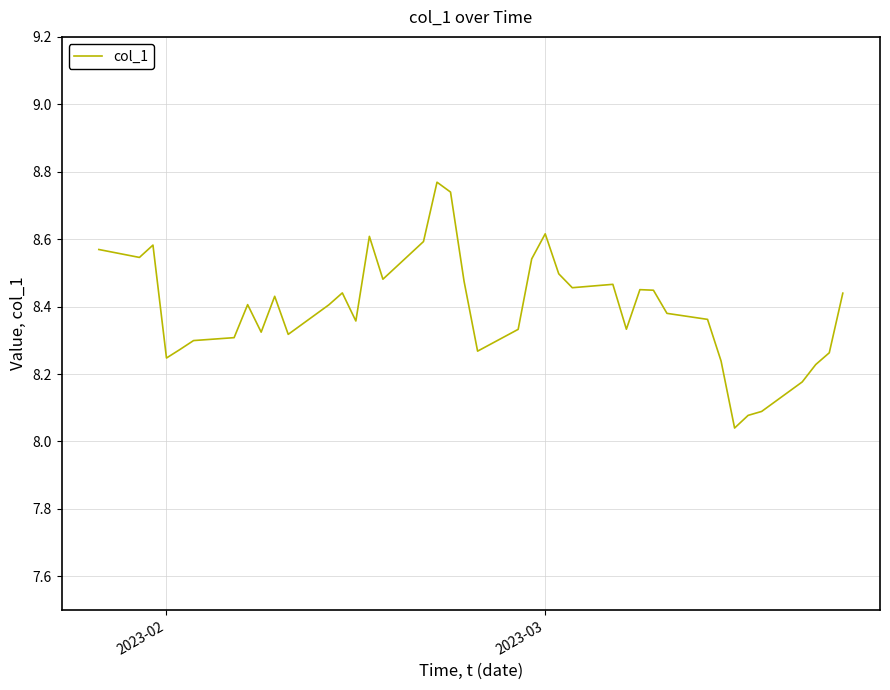

What is the difference between the second highest and second lowest values?

0.7